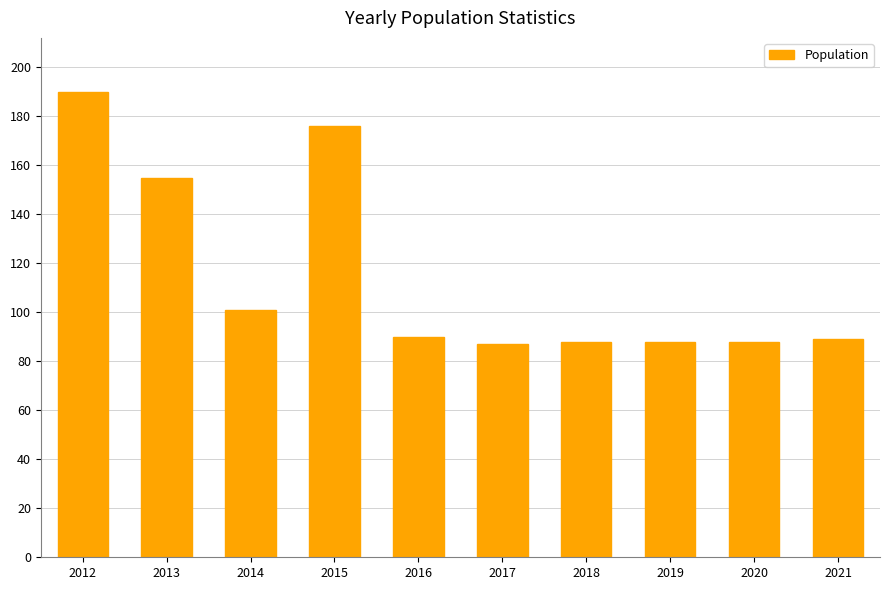

Reading right to left, what are all the values shown in this chart?

2021=89	2020=88	2019=88	2018=88	2017=87	2016=90	2015=176	2014=101	2013=155	2012=190